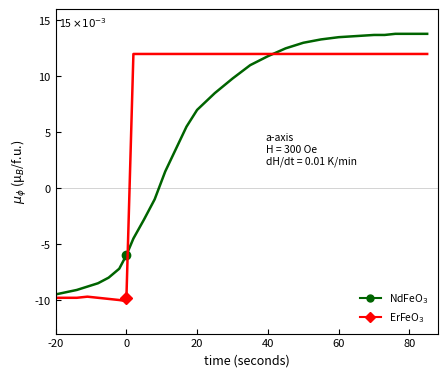

What is the greatest value displayed?

13.8